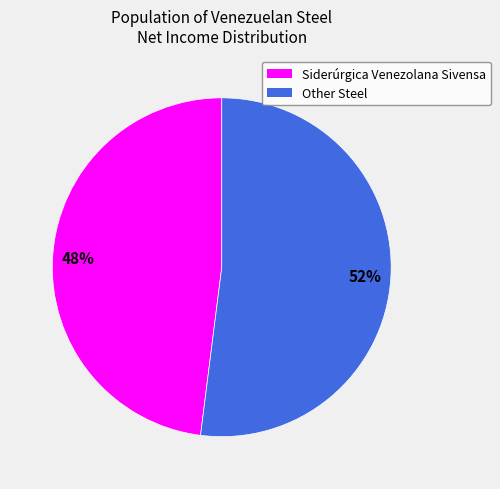

Is the sum of Siderúrgica Venezolana Sivensa and Other Steel greater than half?

Yes